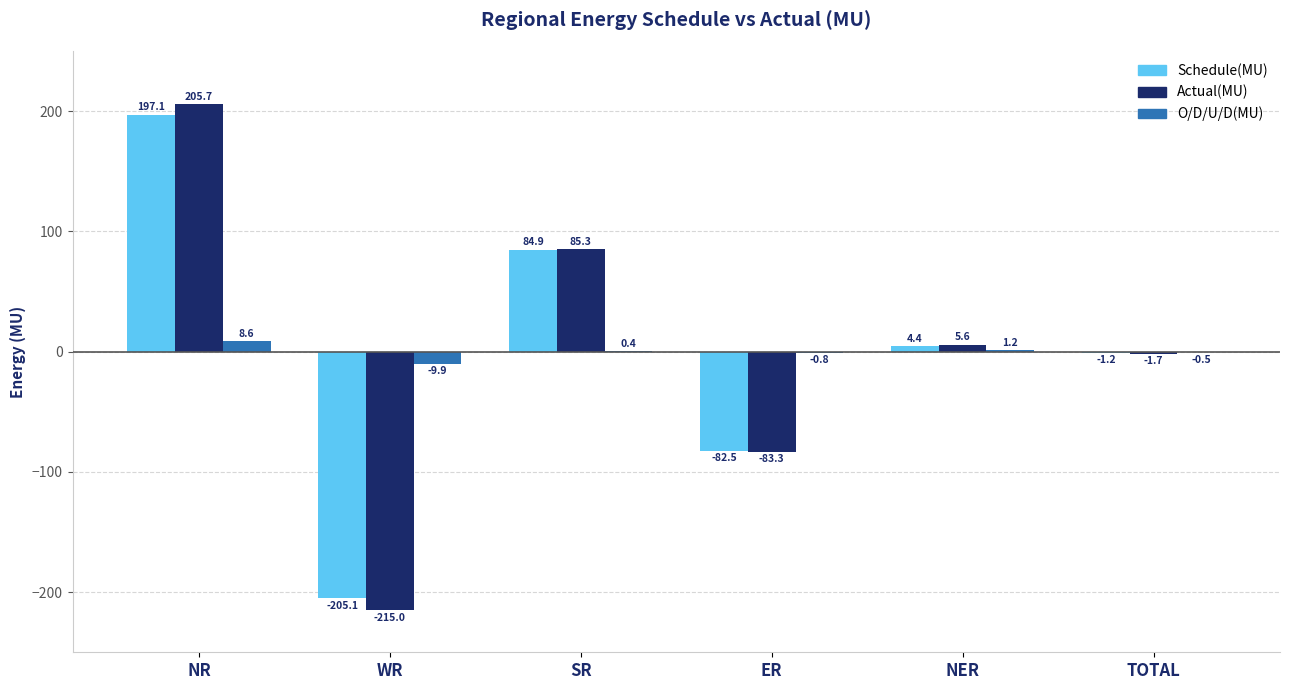

What value does the Schedule(MU) series have at ER?

-82.5